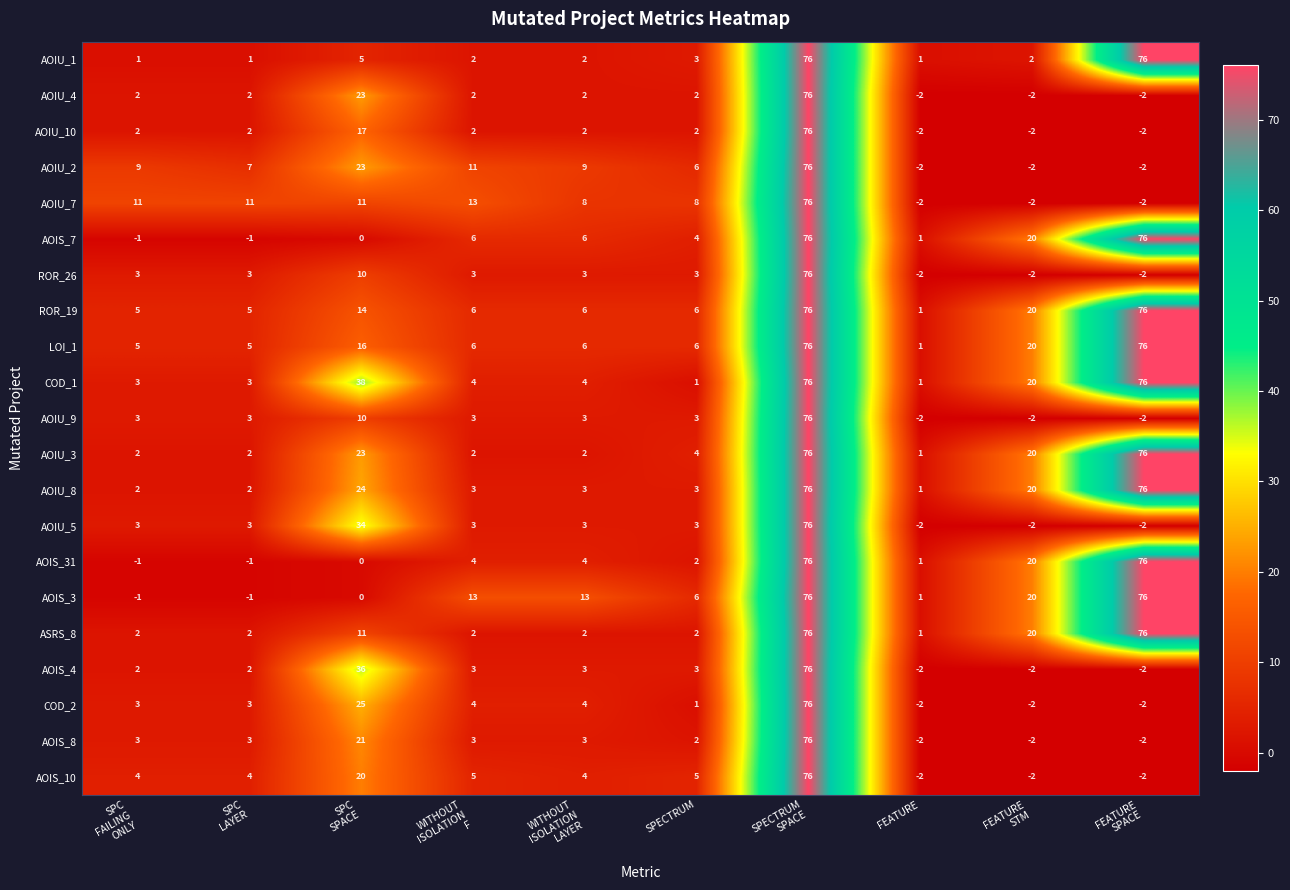

What is the maximum value for AOIS_4?

76